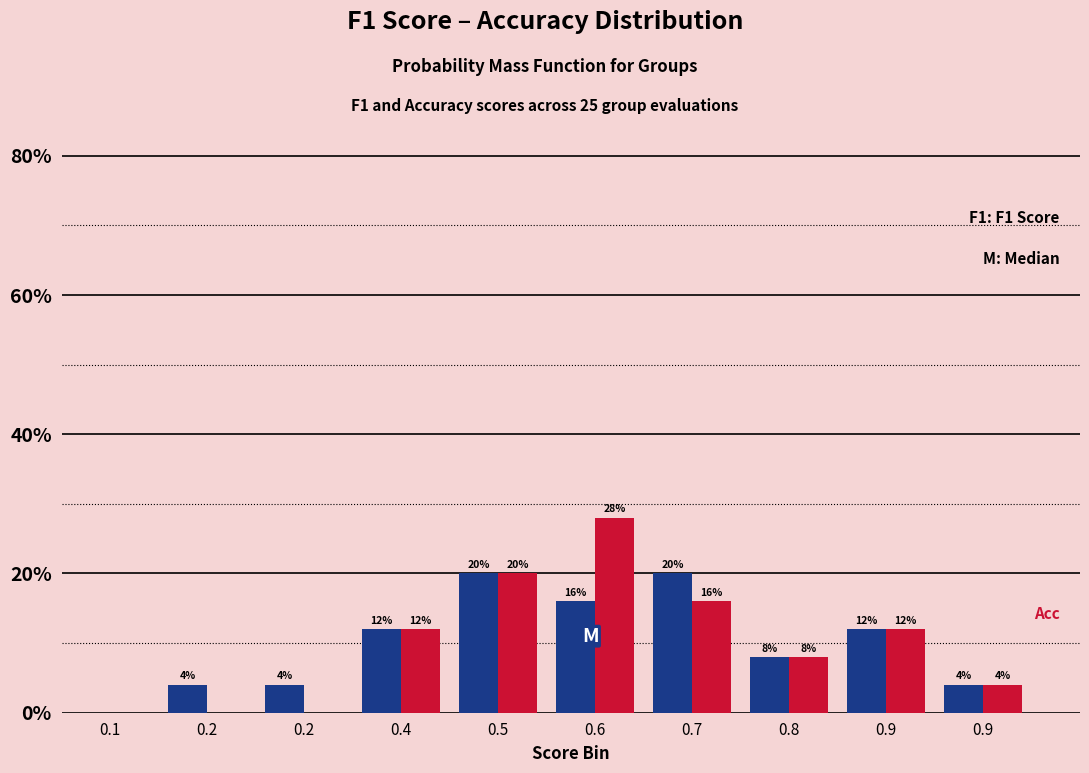

Are the bars grouped side by side (vs. stacked)?

Yes